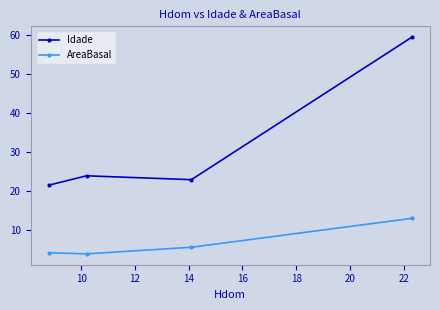

Reading right to left, transcribe all the data shown in this chart.

Idade: 59.4	22.9	23.9	21.5
AreaBasal: 13.0	5.6	3.9	4.2